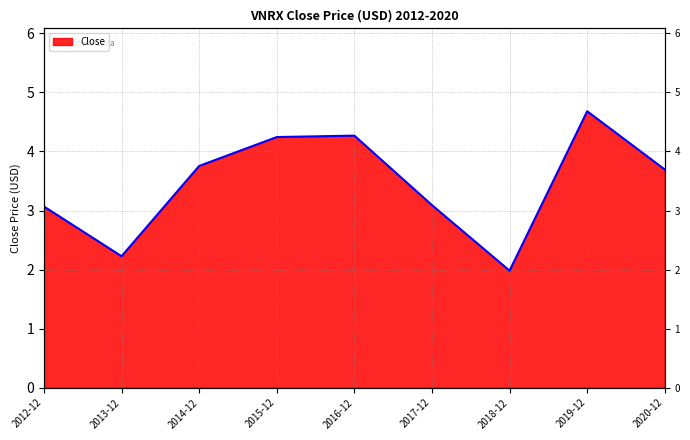

Rank the categories by value from lowest to highest.

2018-12, 2013-12, 2012-12, 2017-12, 2020-12, 2014-12, 2015-12, 2016-12, 2019-12